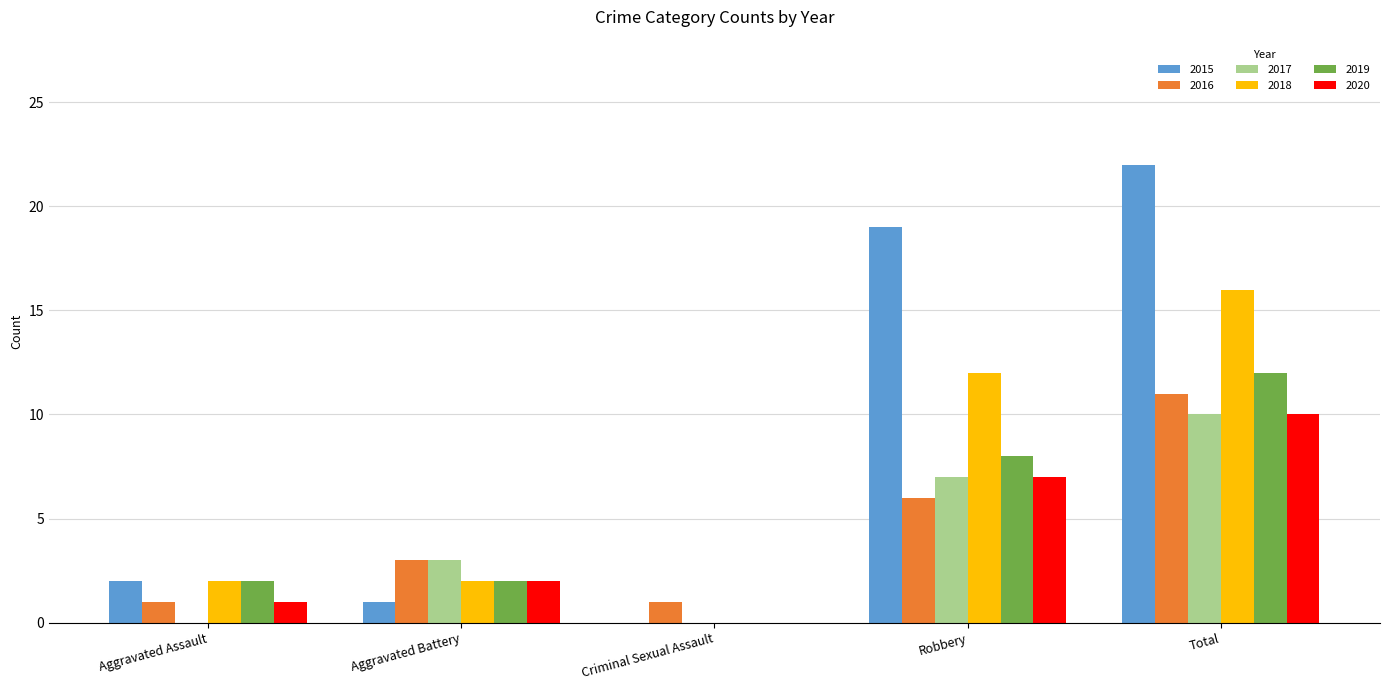

Which label corresponds to the largest value in the chart?

Total